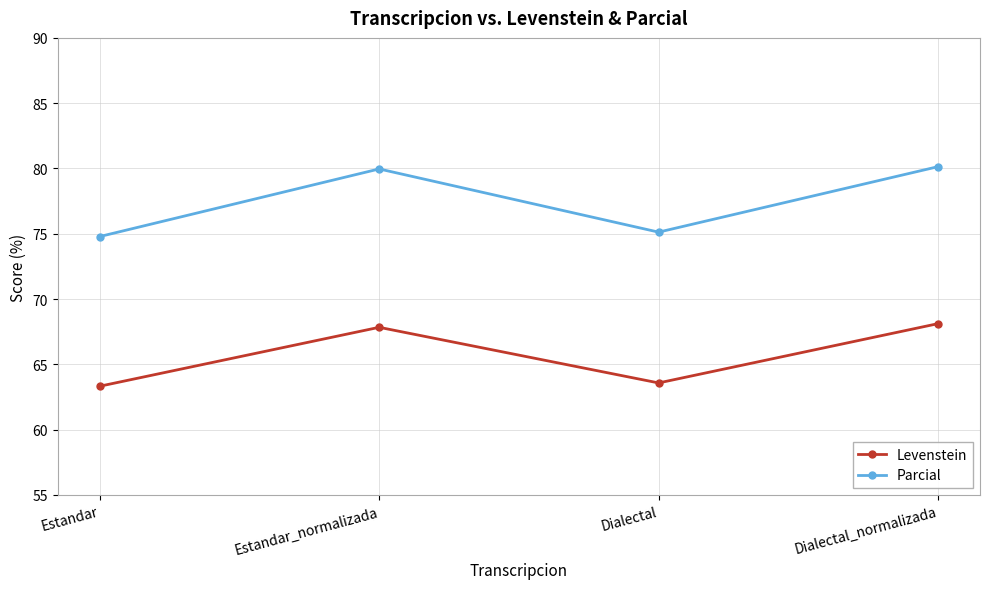

Which series has the largest range (max minus min)?

Parcial